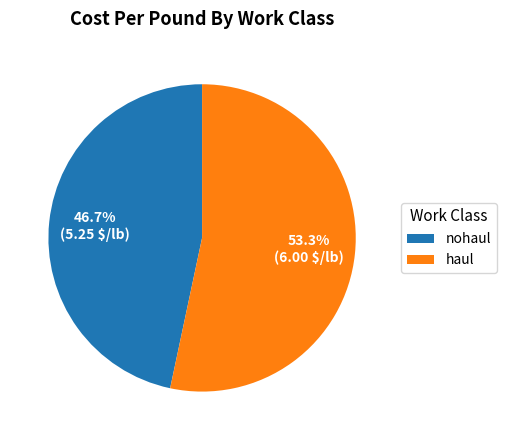

How many slices are in this pie chart?

2